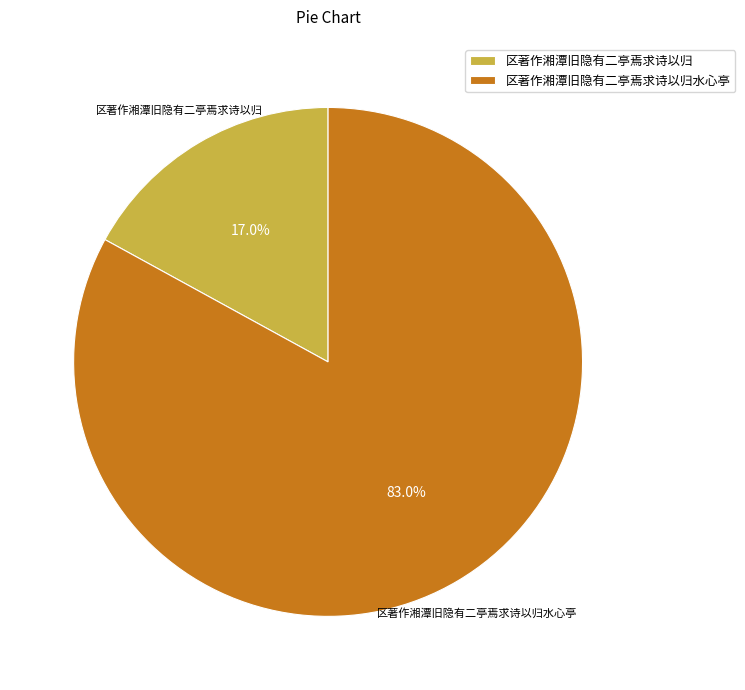

Do 区著作湘潭旧隐有二亭焉求诗以归水心亭 and 区著作湘潭旧隐有二亭焉求诗以归 together represent more than half of the pie?

Yes